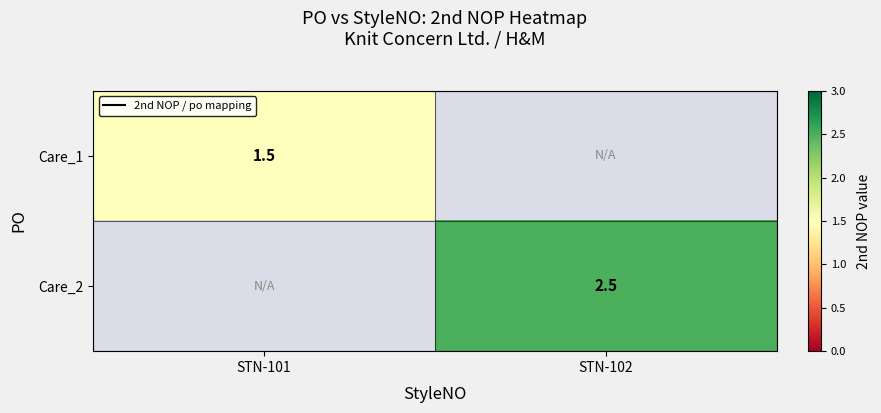

Is it true that Care_2 equals 1.5 at STN-102?

False